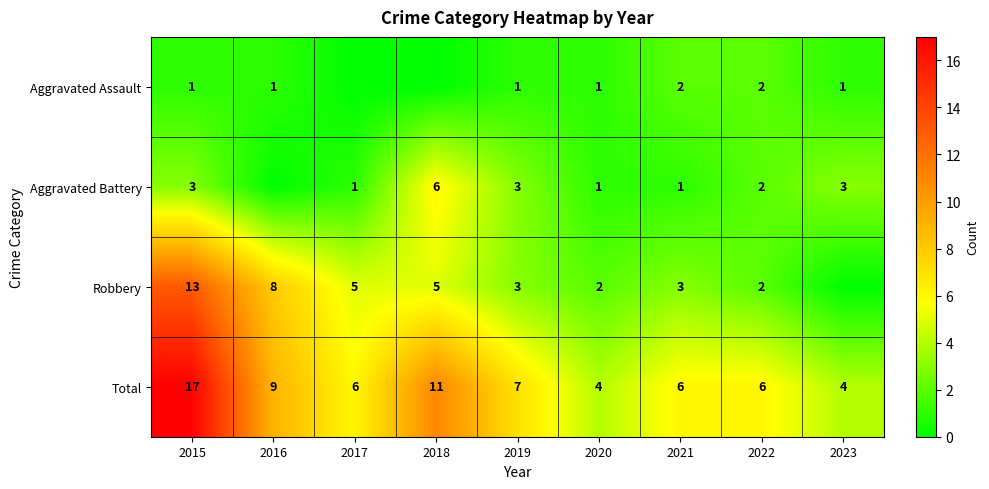

What is the sum of all Total values?

70